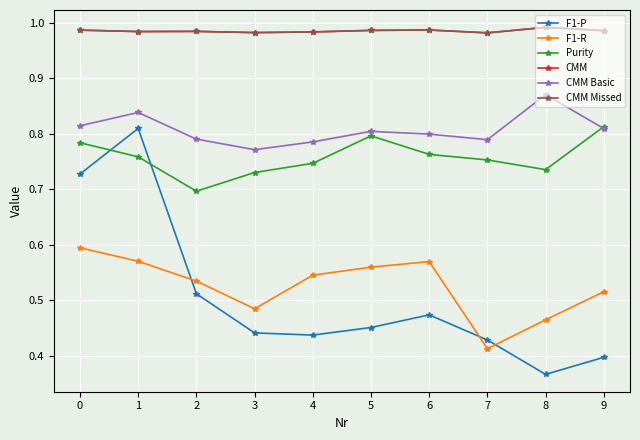

What is the highest value of the CMM series?

1.0